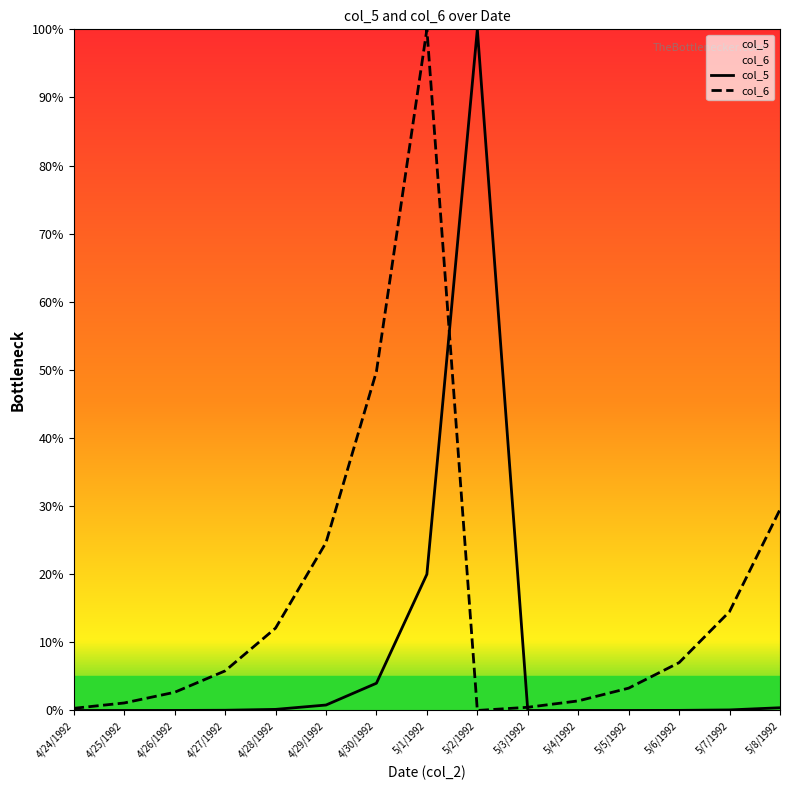

Rank the categories by col_5 value from highest to lowest.

5/2/1992, 5/1/1992, 4/30/1992, 4/29/1992, 5/8/1992, 4/28/1992, 5/7/1992, 4/27/1992, 5/6/1992, 4/26/1992, 5/5/1992, 4/25/1992, 5/4/1992, 4/24/1992, 5/3/1992